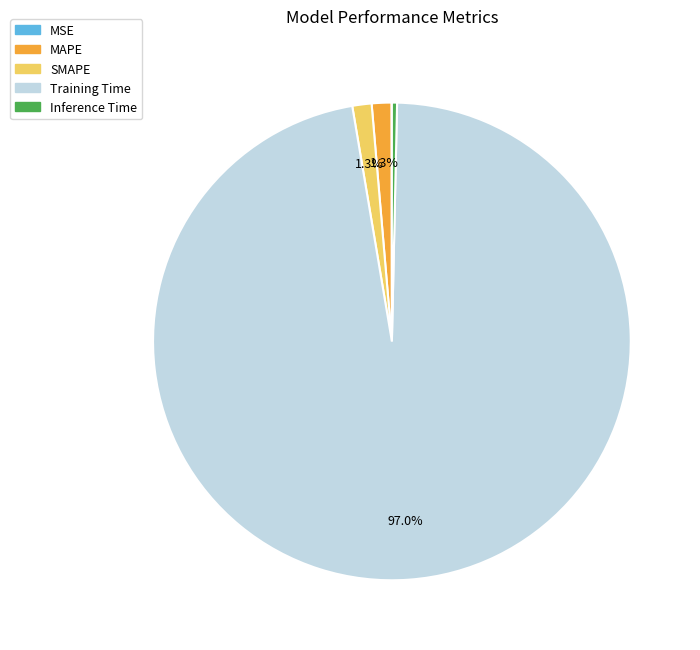

To the nearest percent, what is the average slice percentage?

20%